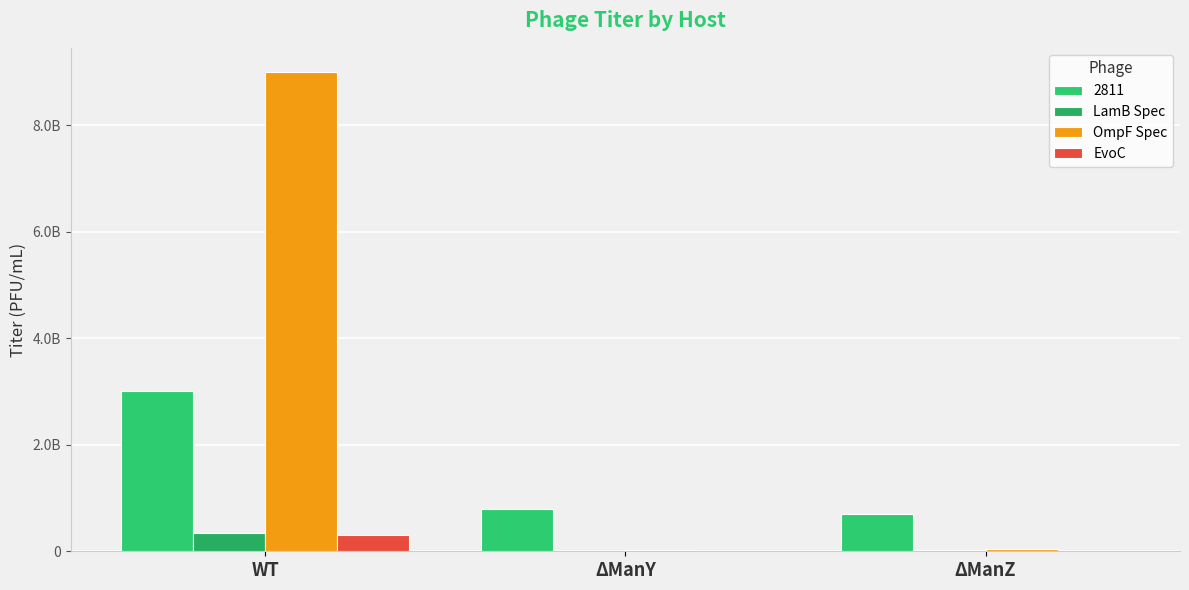

Are the bars grouped side by side (vs. stacked)?

Yes